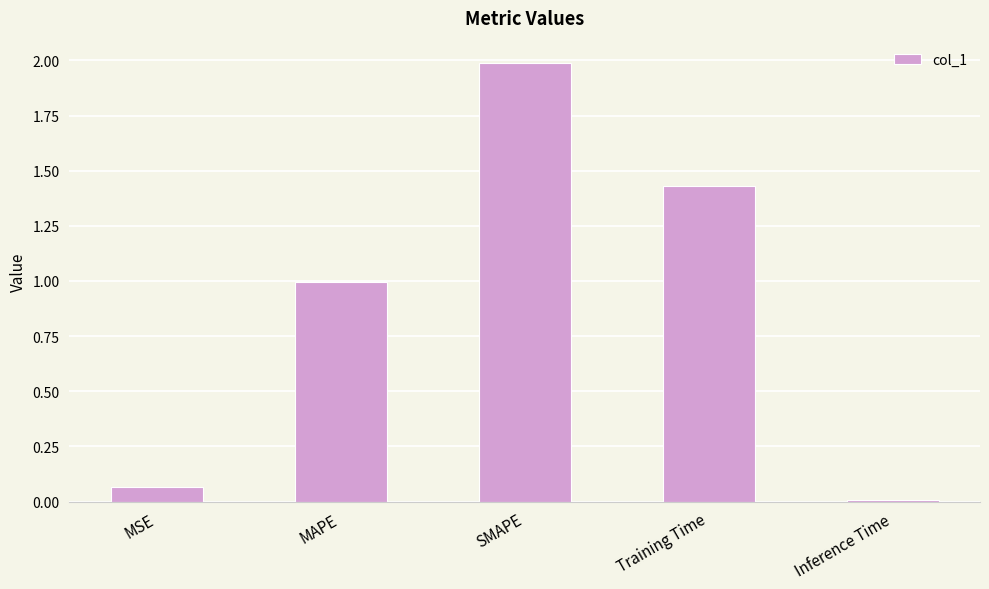

The value at MAPE is 1.0. True or false?

True